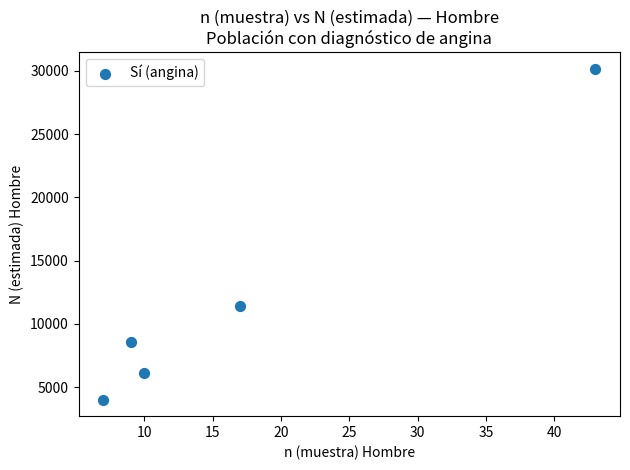

What Y value in the scatter plot is closest to 17090?

11393